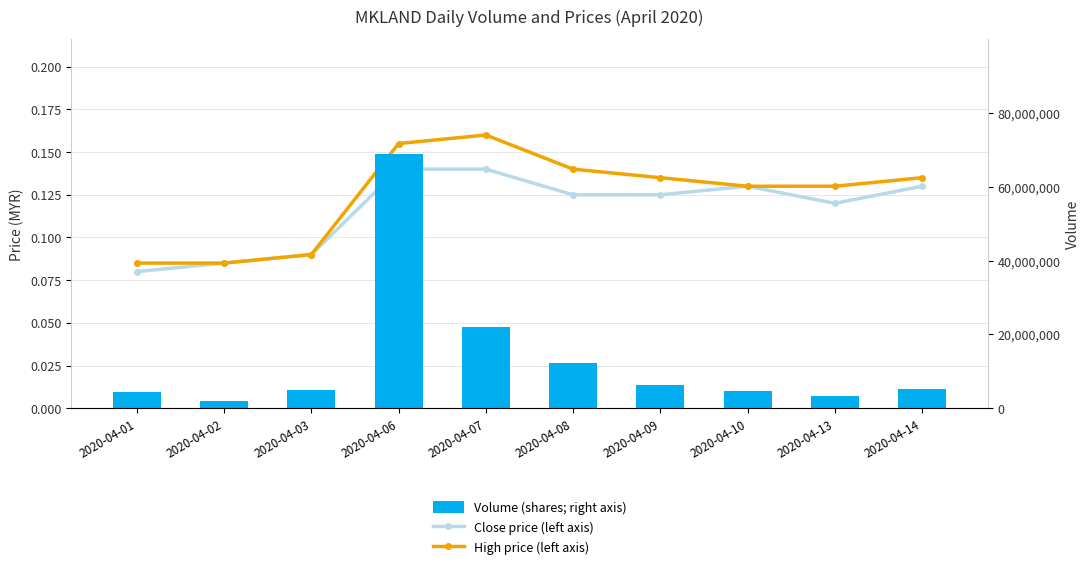

At how many categories does at least one series exceed 39271998?

1